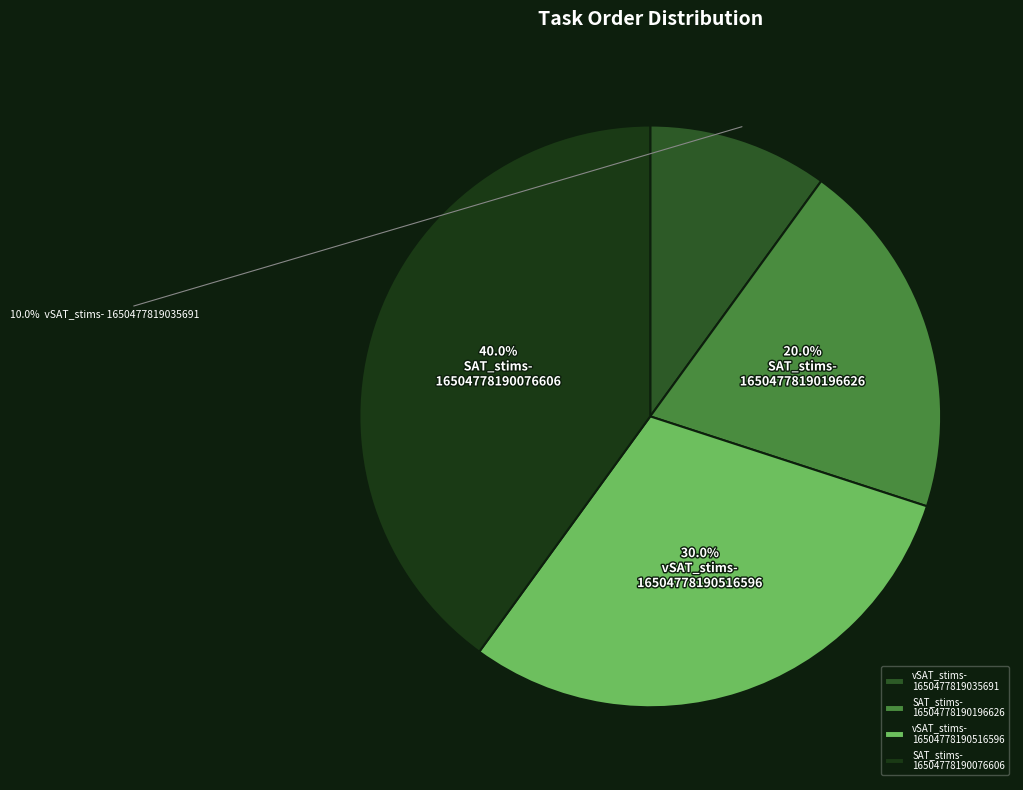

Which has a higher value, SAT_stims- 16504778190076606 or SAT_stims- 16504778190196626?

SAT_stims- 16504778190076606